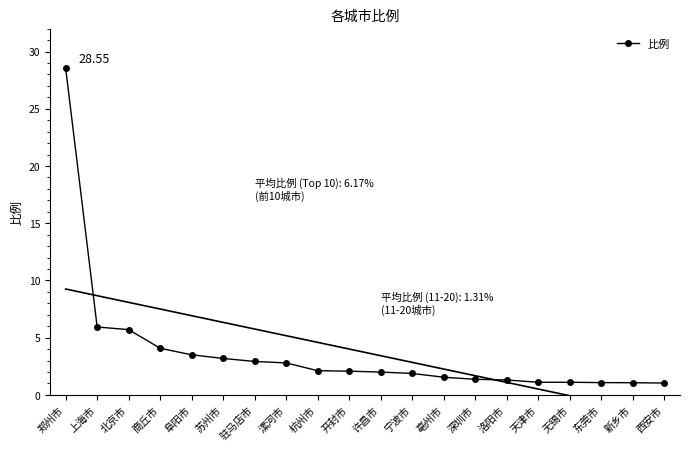

True or false: the data shows 28.6 at 郑州市.

True